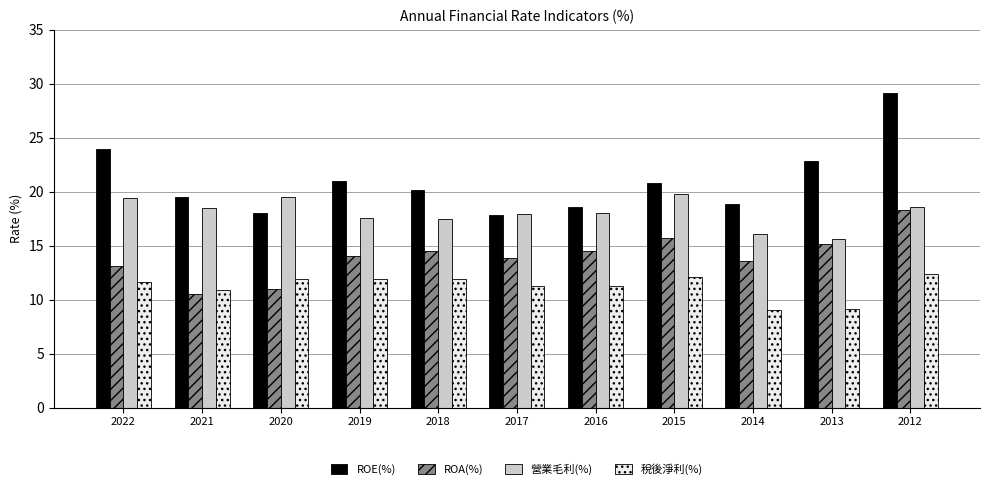

At 2013, list the series in order from largest to smallest.

ROE(%), 營業毛利(%), ROA(%), 稅後淨利(%)